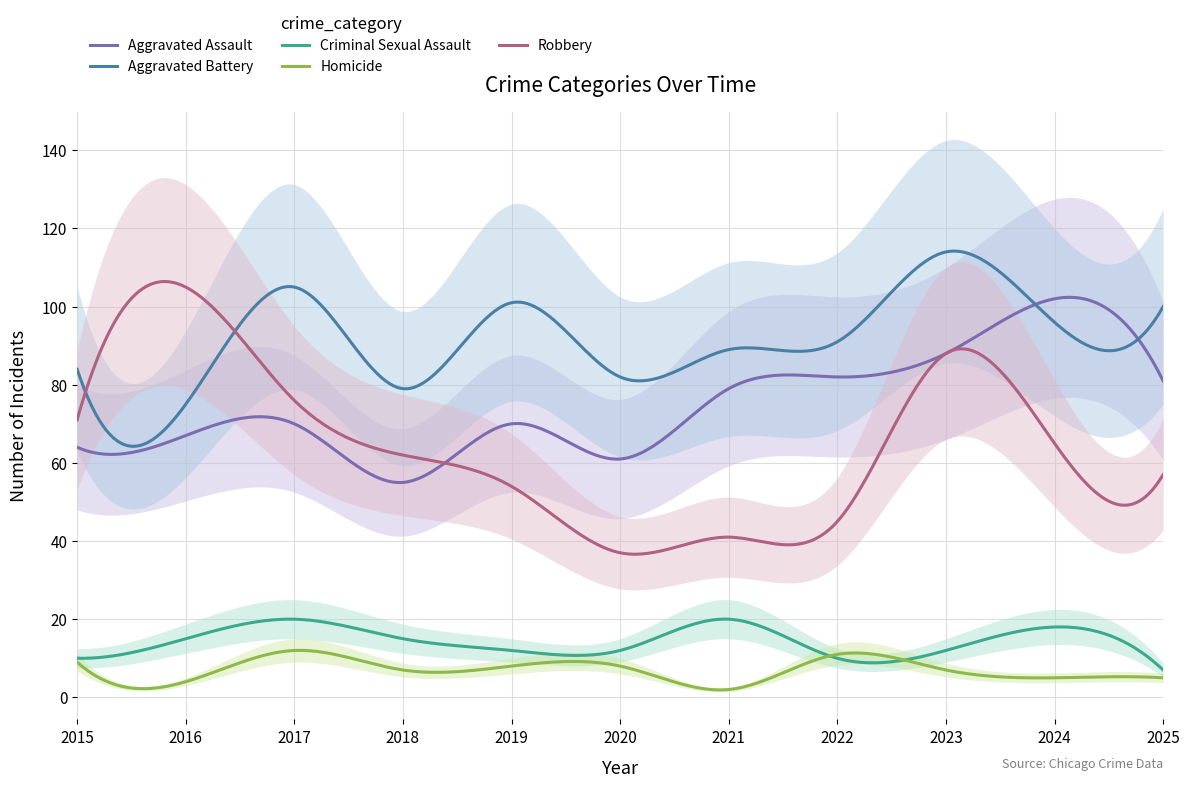

At which category is the sum across all series the highest?

2023